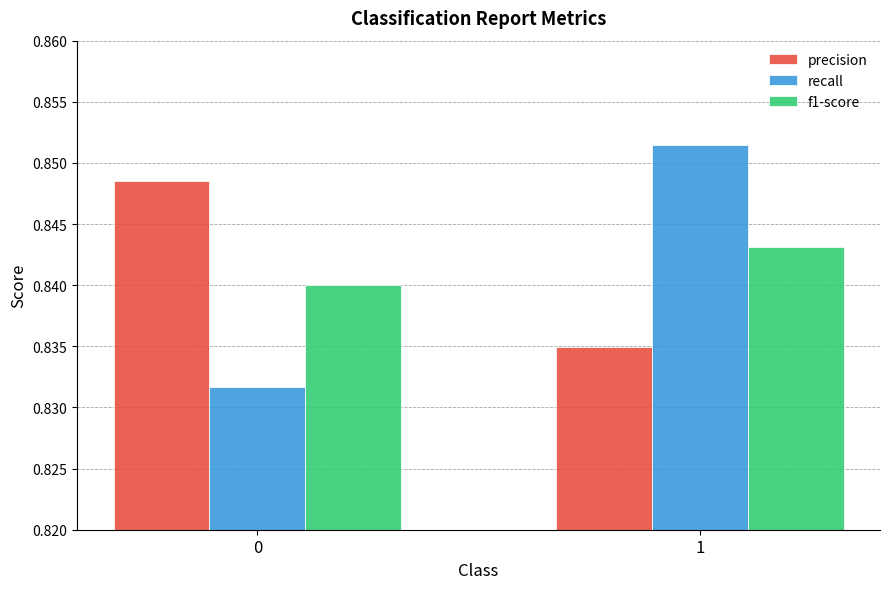

List the series in order of their peak value, lowest first.

f1-score, precision, recall